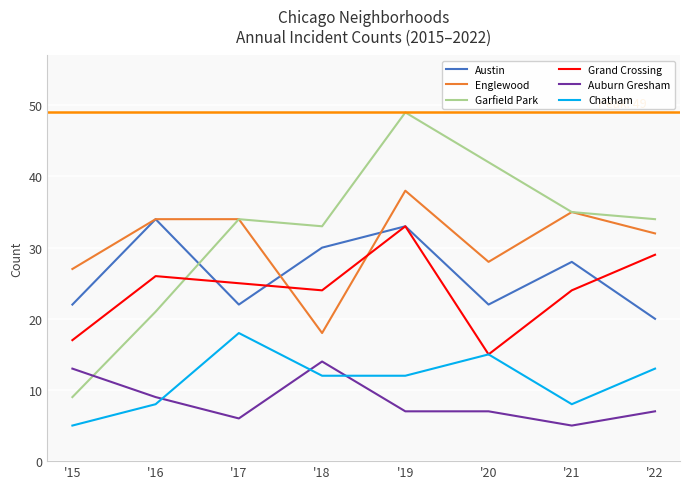

In Austin, how many points are higher than both neighbors (excluding endpoints)?

3